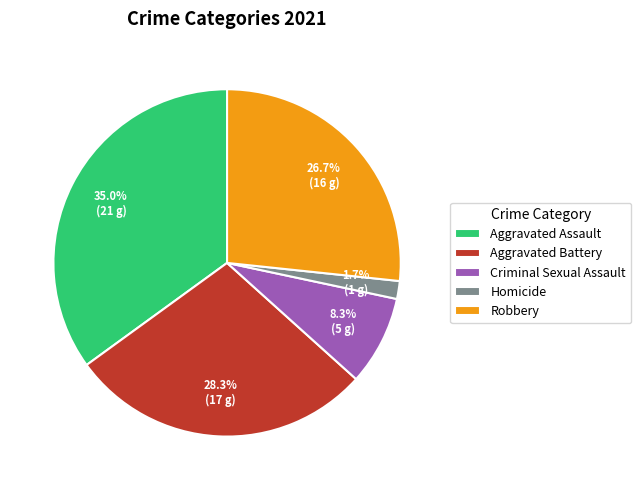

Is there a majority slice in this chart?

No